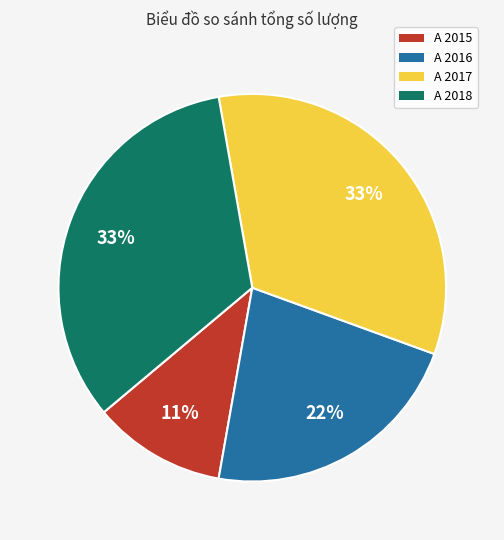

Combined, do A 2018 and A 2016 account for over 50%?

Yes